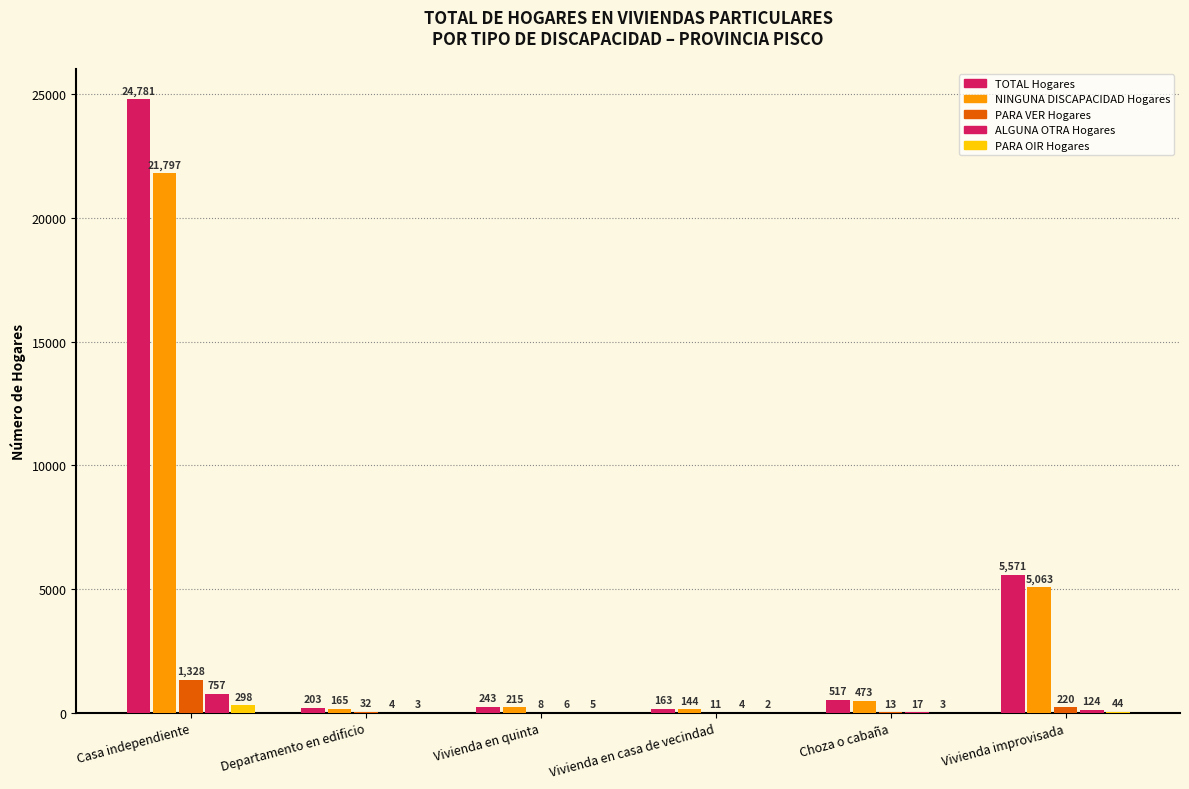

What is the highest value of the PARA OIR Hogares series?

298